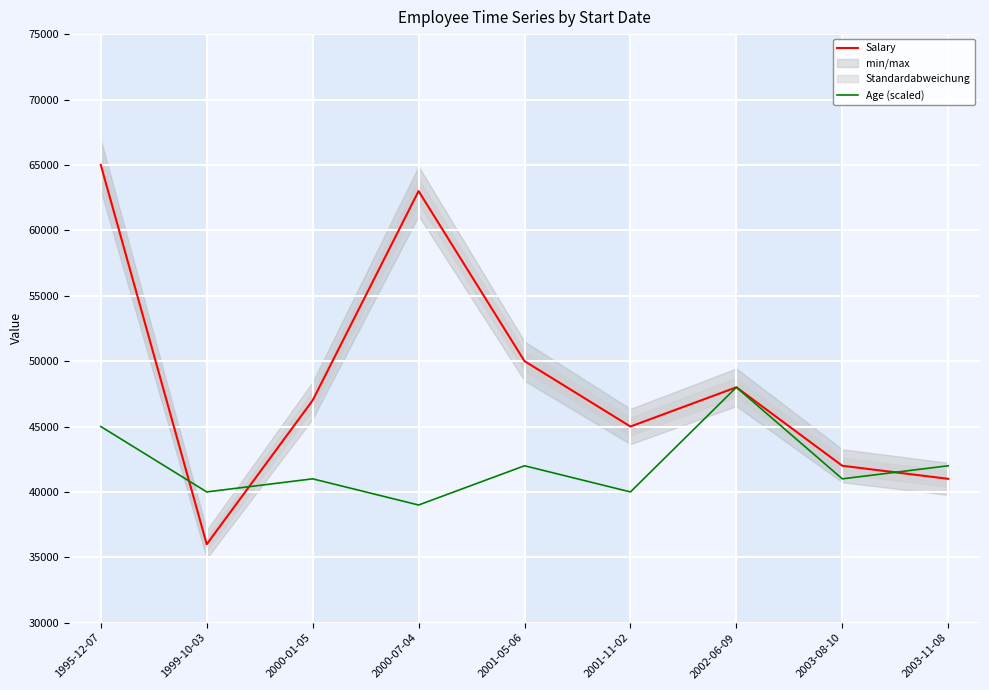

Reading right to left, list all the values displayed in this chart.

Salary: 2003-11-08=41000	2003-08-10=42000	2002-06-09=48000	2001-11-02=45000	2001-05-06=50000	2000-07-04=63000	2000-01-05=47000	1999-10-03=36000	1995-12-07=65000
Age (scaled): 2003-11-08=42000	2003-08-10=41000	2002-06-09=48000	2001-11-02=40000	2001-05-06=42000	2000-07-04=39000	2000-01-05=41000	1999-10-03=40000	1995-12-07=45000